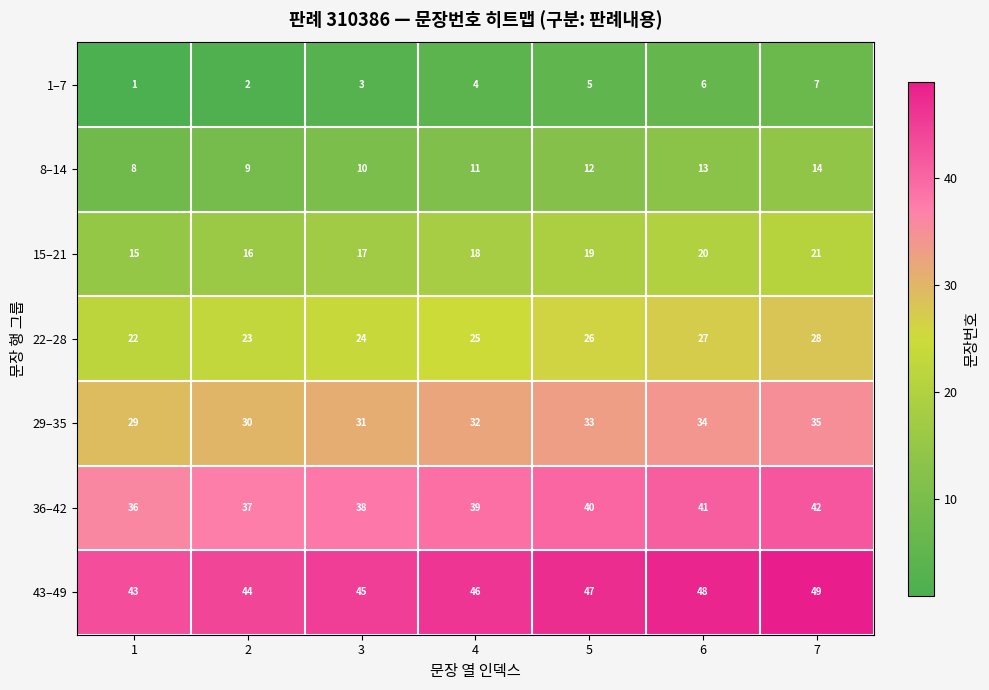

How many 36–42 values are between 37 and 41?

5